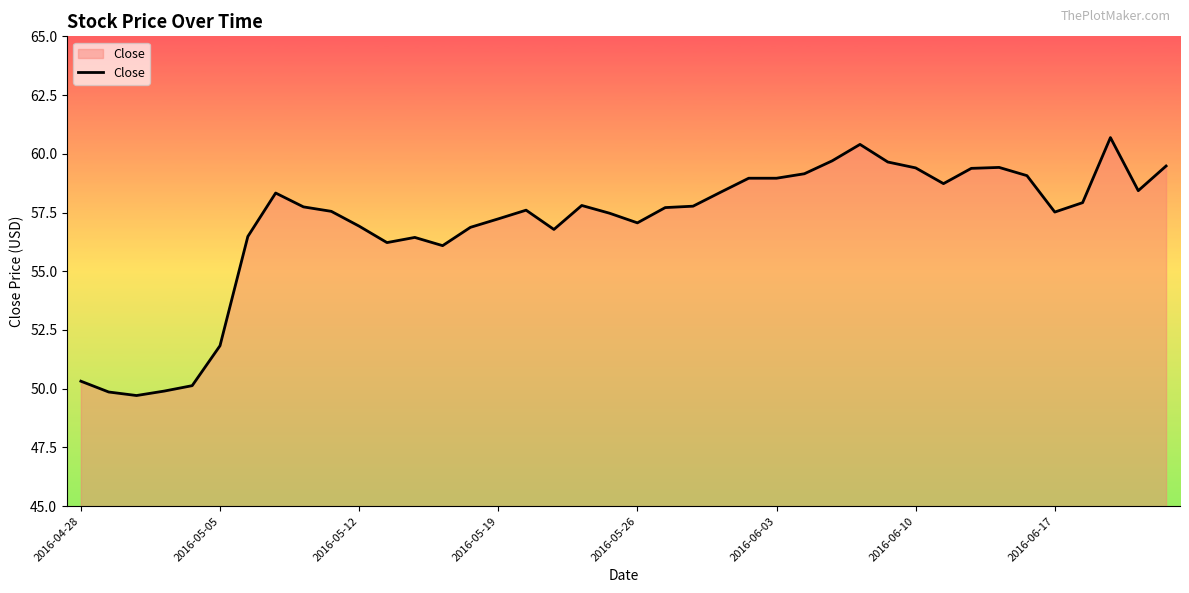

What is the greatest value displayed?

60.7